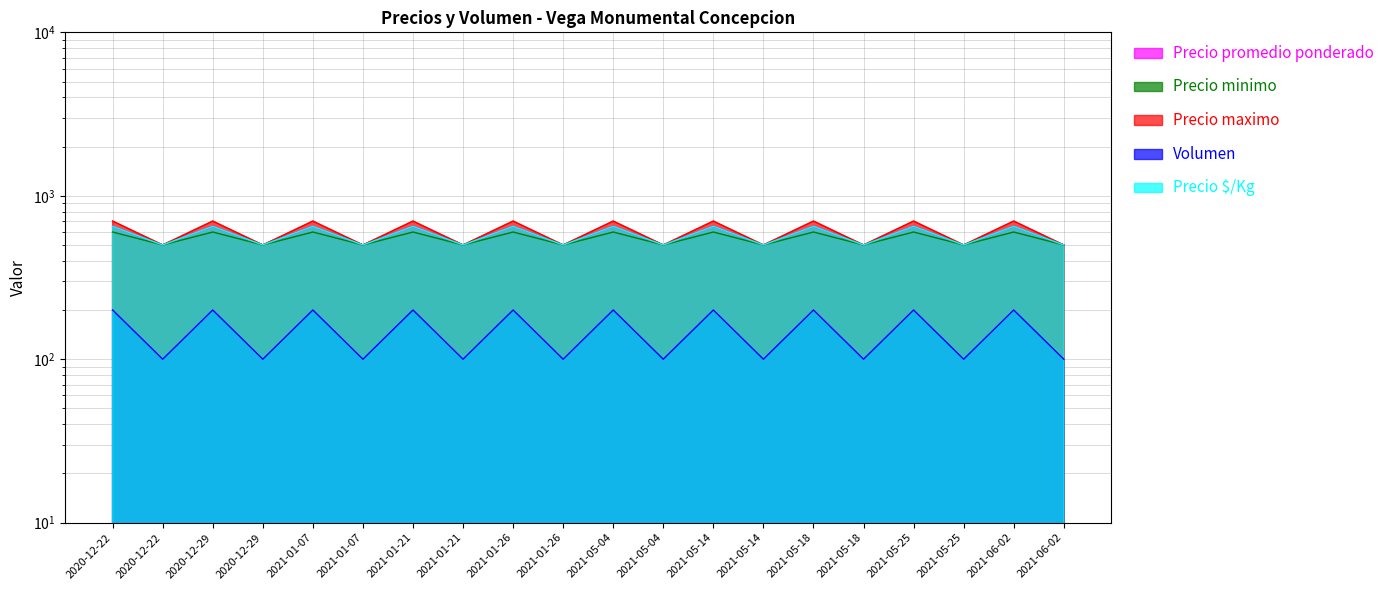

In Volumen, how many points are higher than both neighbors (excluding endpoints)?

9